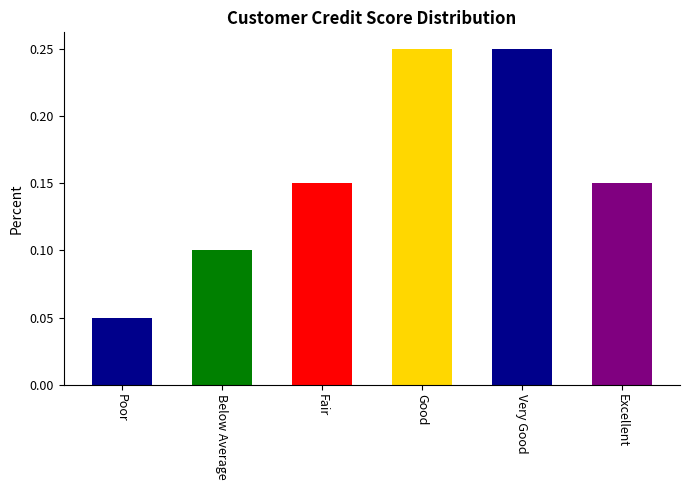

At which label is the value closest to 0?

Poor